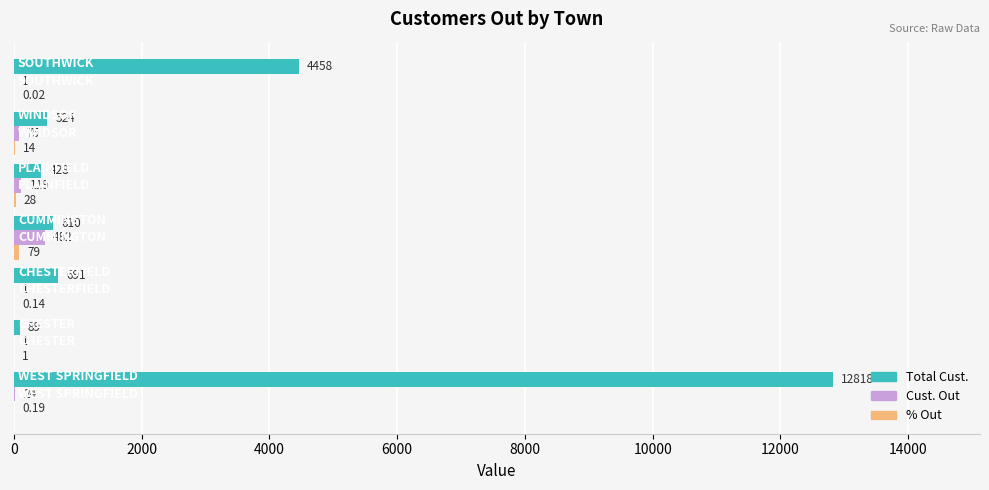

How many categories are shown in the chart?

7